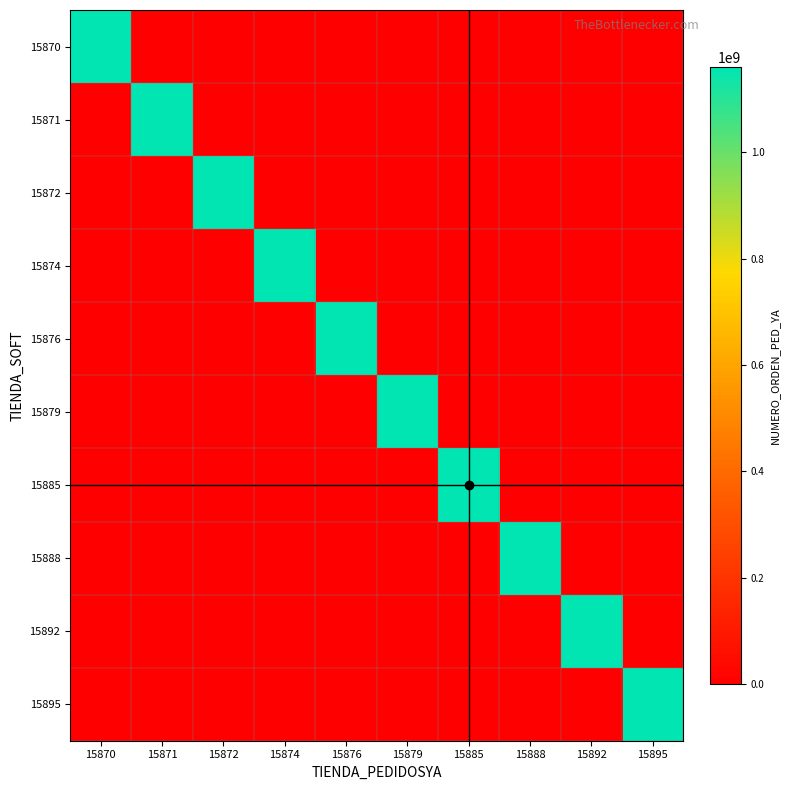

What is the total value across all series at 15874?

1161015819